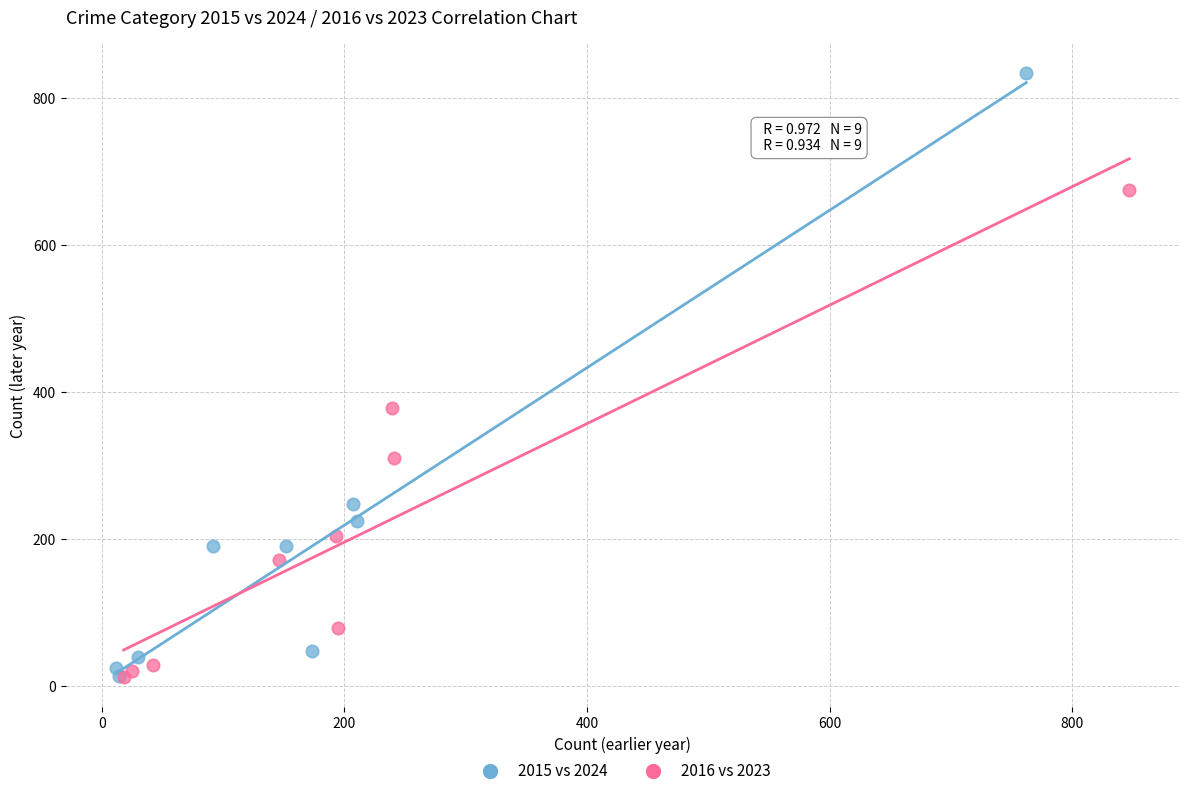

Which series has the widest spread of Y values?

2015 vs 2024